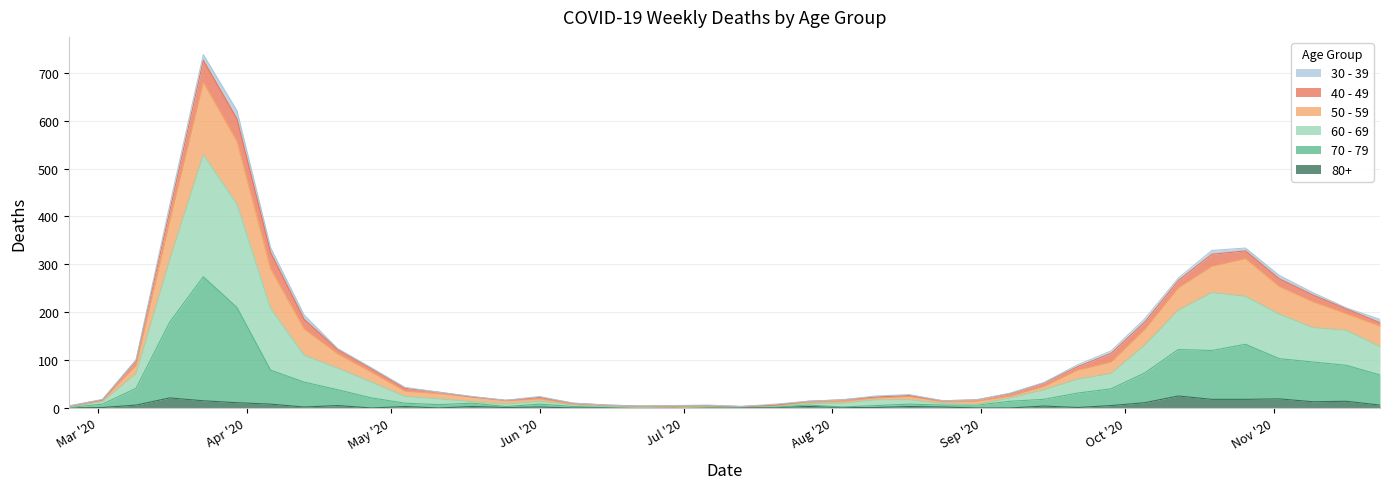

True or false: 50 - 59 and 60 - 69 cross at least once.

False